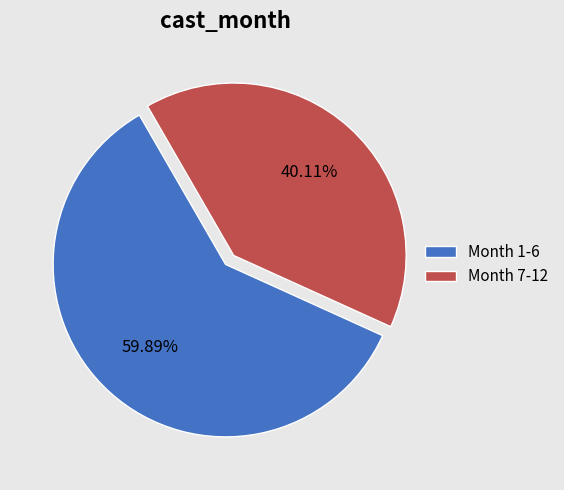

Rank the categories by value from lowest to highest.

Month 7-12, Month 1-6